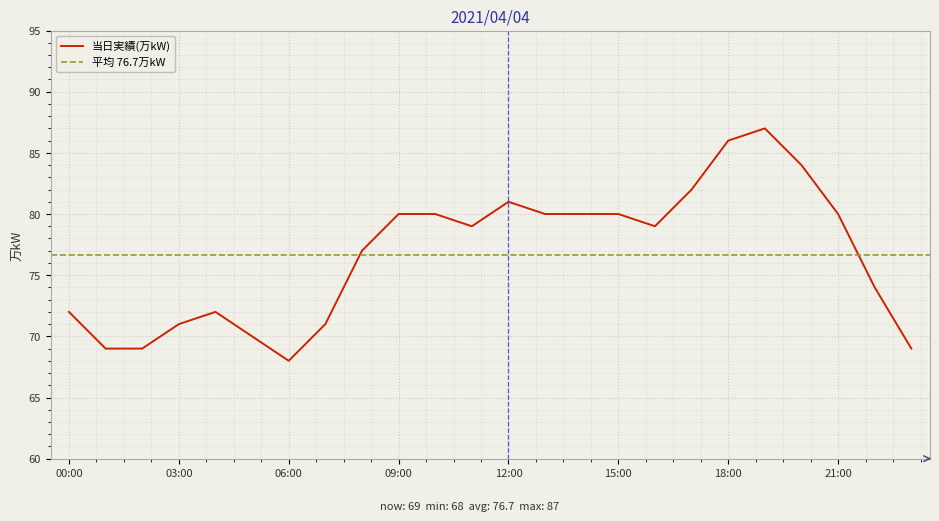

What is the label of the 2nd point from the left?

01:00